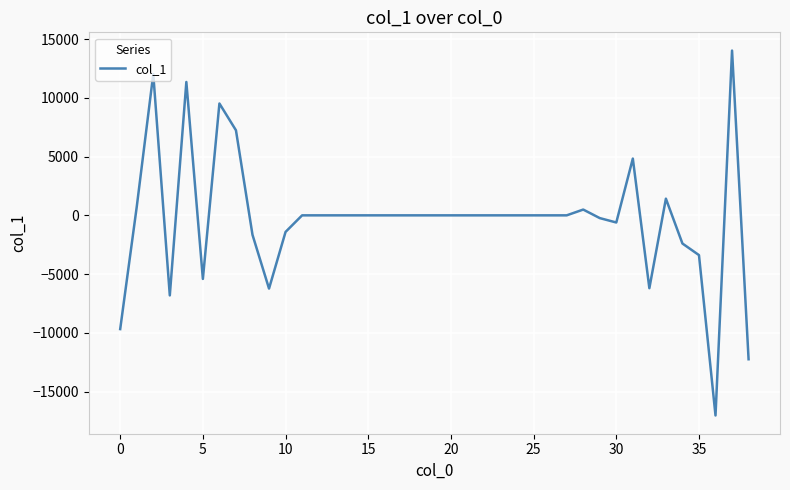

What is the greatest value displayed?

14016.3